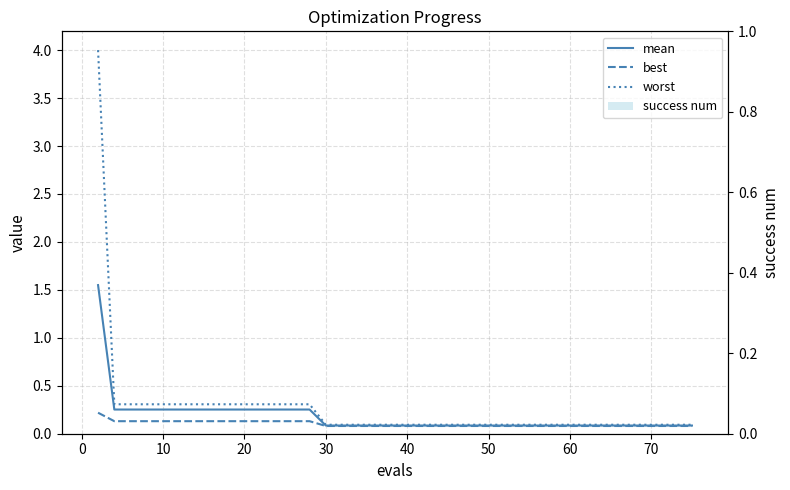

At 10, list the series in order from largest to smallest.

worst, mean, best, success num